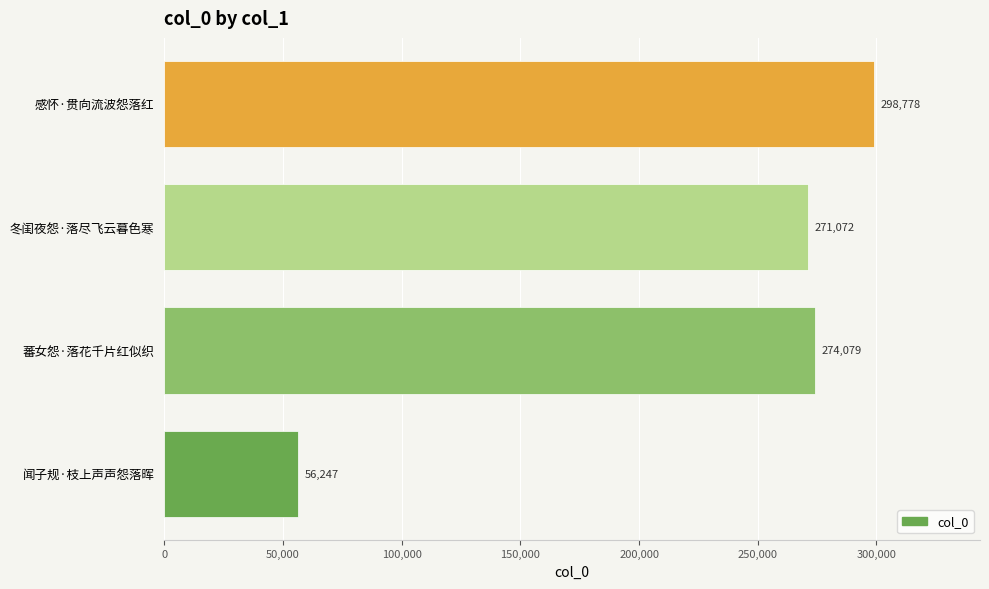

Count the number of data series in this chart.

1